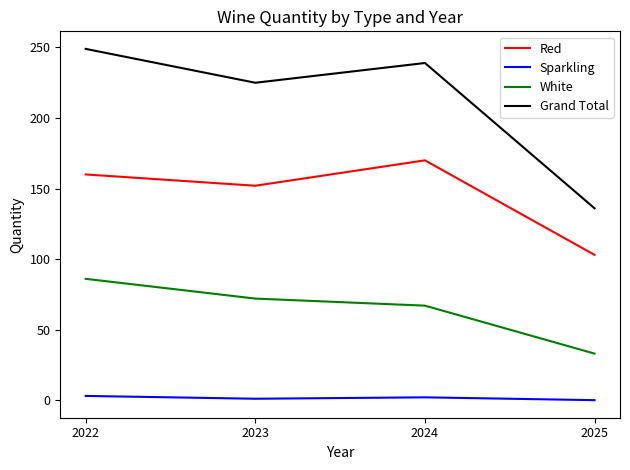

What is the sum of the Red values at 2025 and 2023?

255